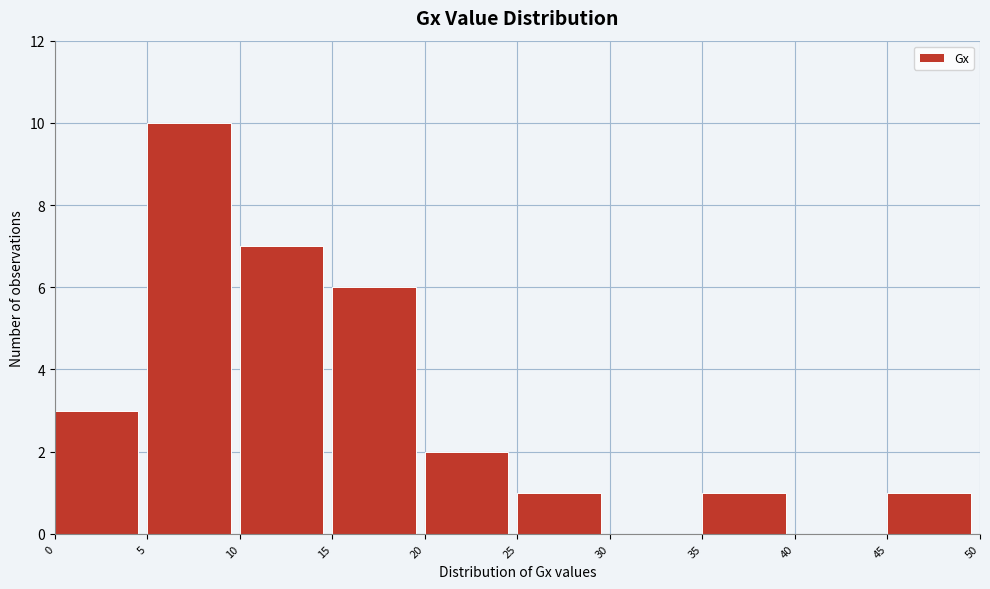

Reading left to right, list every bar in this chart as the range it spans on the x-axis followed by its height. The values are not printed on the chart, so give them approximately, as read against the axis.

0 to 5: 3
5 to 10: 10
10 to 15: 7
15 to 20: 6
20 to 25: 2
25 to 30: 1
30 to 35: 0
35 to 40: 1
40 to 45: 0
45 to 50: 1